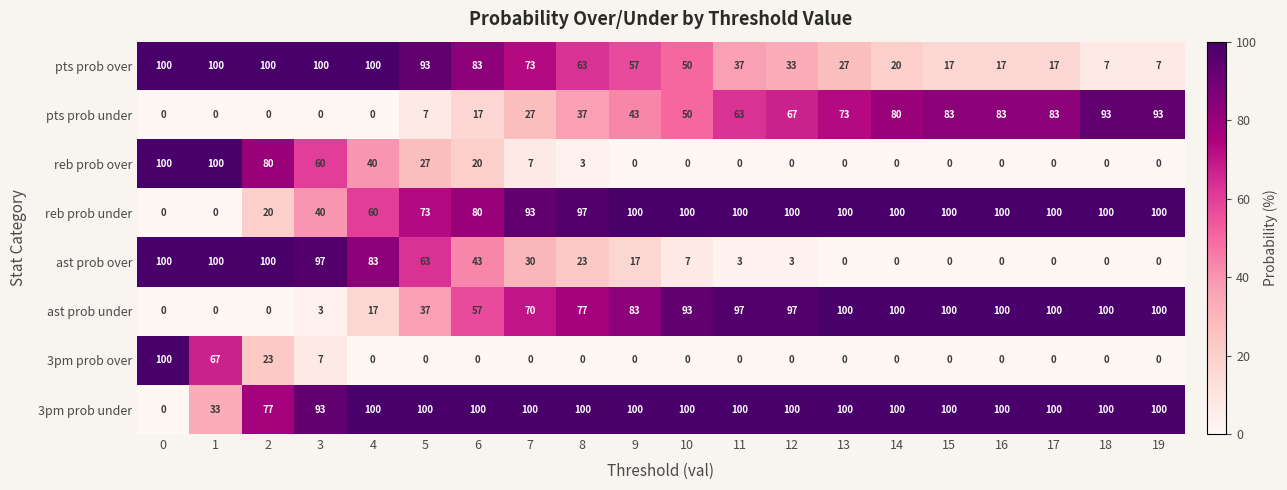

How many categories are shown in the chart?

20